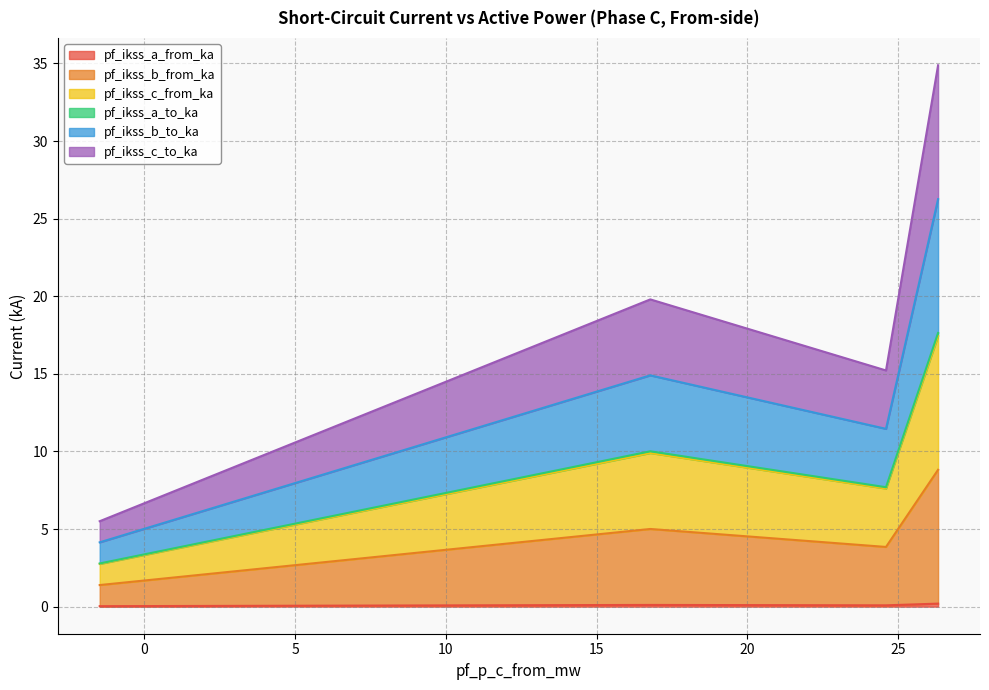

What are all the series names shown in the legend?

pf_ikss_a_from_ka, pf_ikss_b_from_ka, pf_ikss_c_from_ka, pf_ikss_a_to_ka, pf_ikss_b_to_ka, pf_ikss_c_to_ka